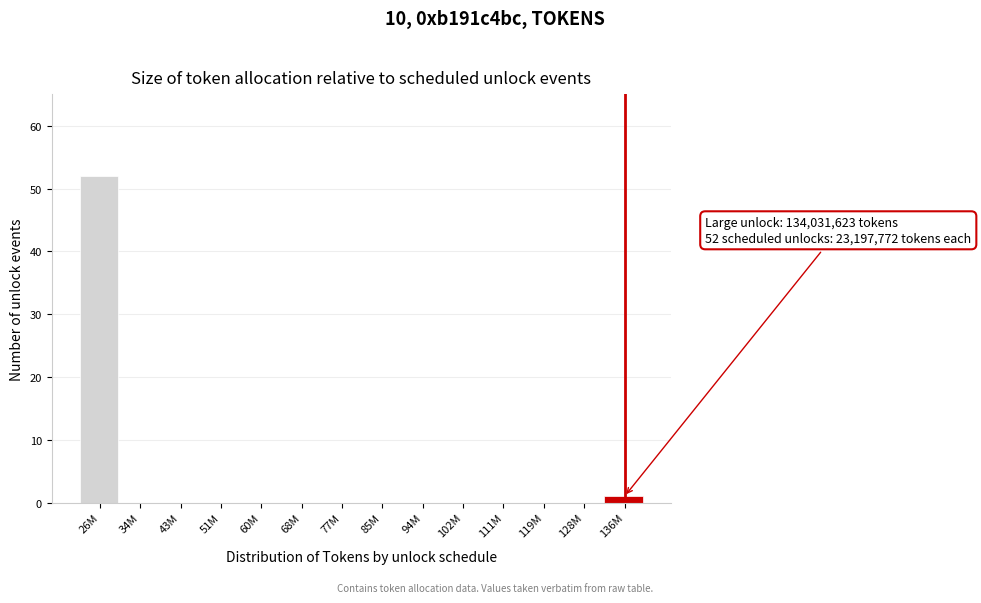

Reading left to right, list all the values displayed in this chart.

26M=52	34M=0	43M=0	51M=0	60M=0	68M=0	77M=0	85M=0	94M=0	102M=0	111M=0	119M=0	128M=0	136M=1